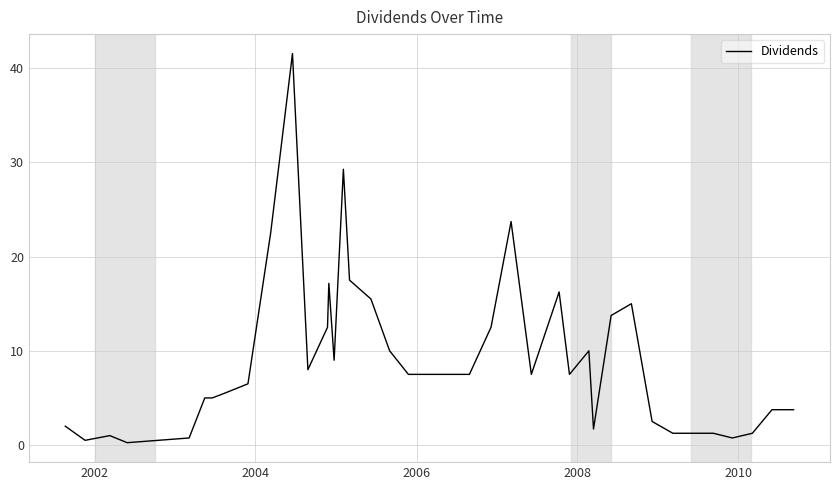

How many lines are shown in the chart?

1